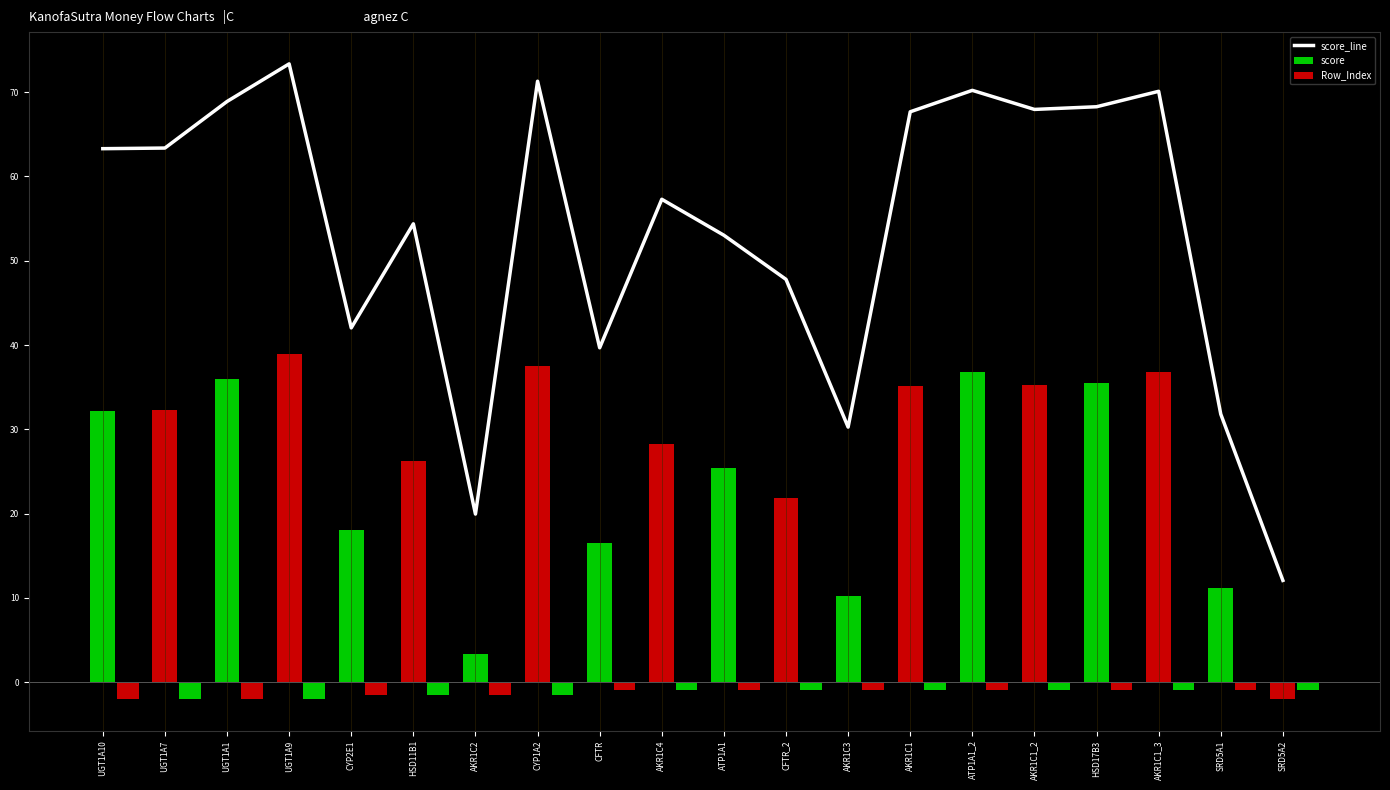

What is the greatest value displayed?

73.4